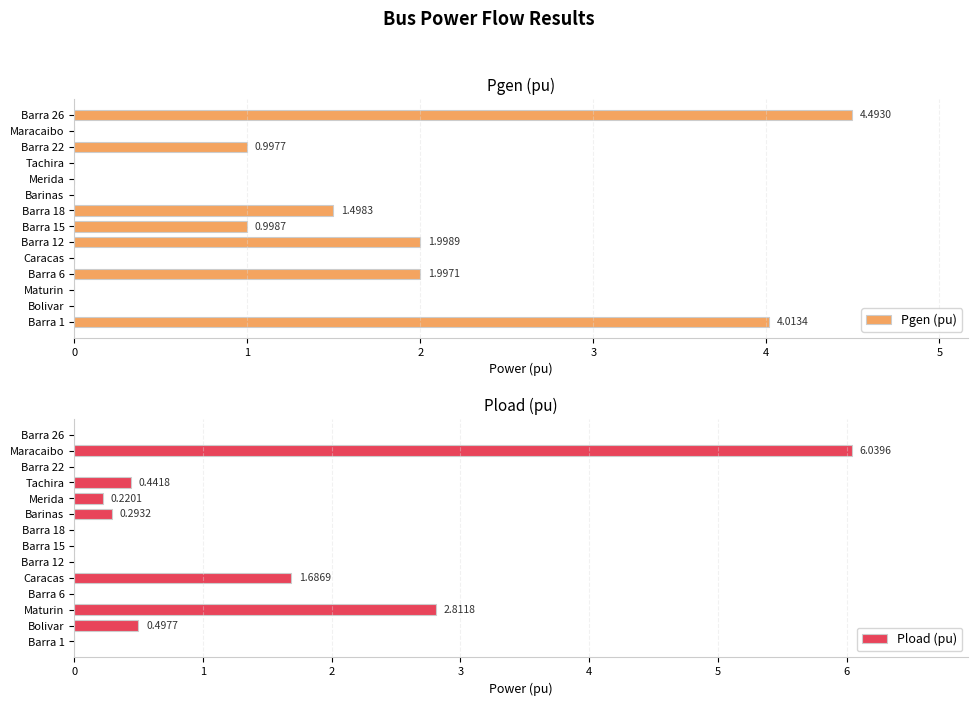

What is the sum of all Pgen (pu) values?

16.0